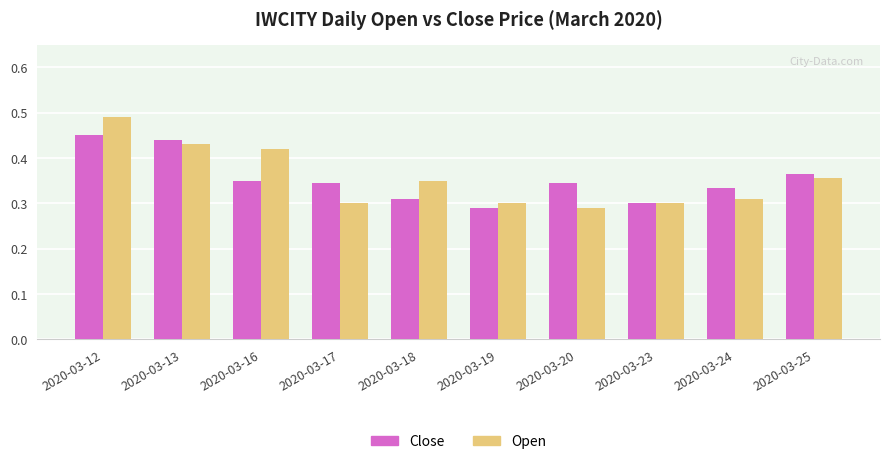

At which label does Close reach its peak?

2020-03-12